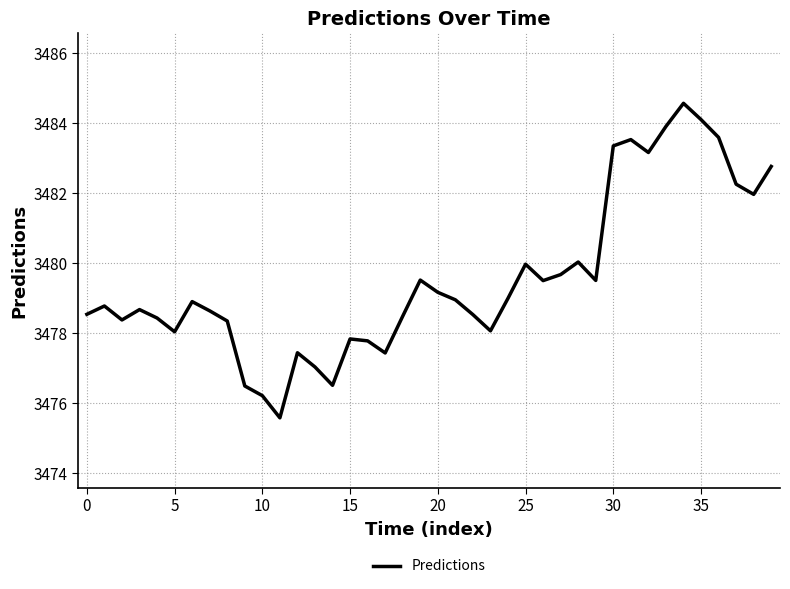

What is the difference between the maximum and minimum values?

9.0